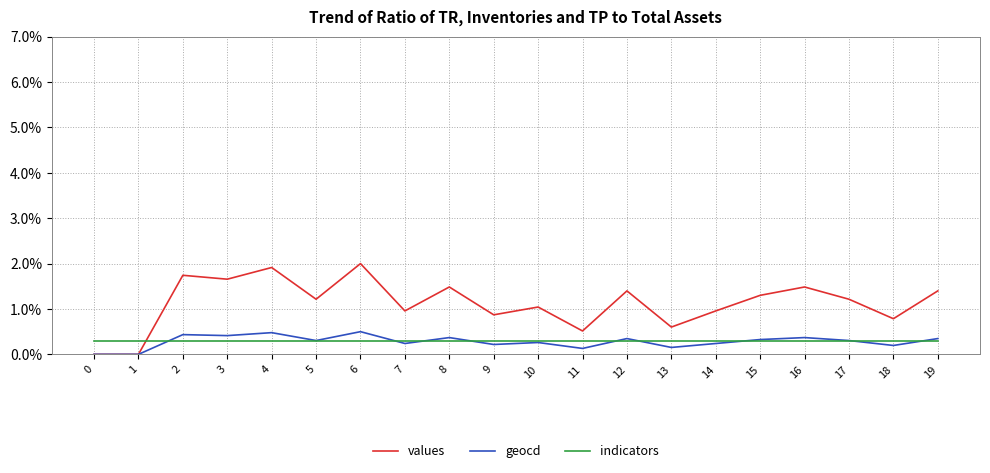

In geocd, how many points are higher than both neighbors (excluding endpoints)?

7